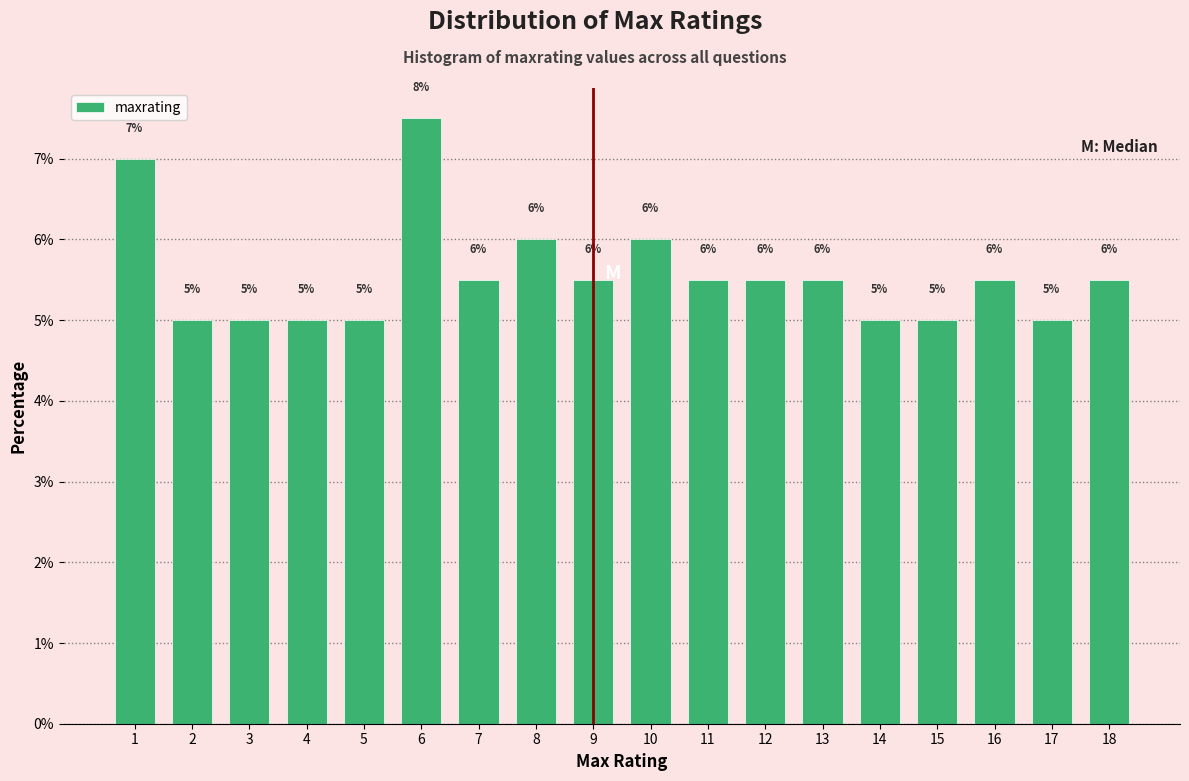

What is the greatest value displayed?

7.5